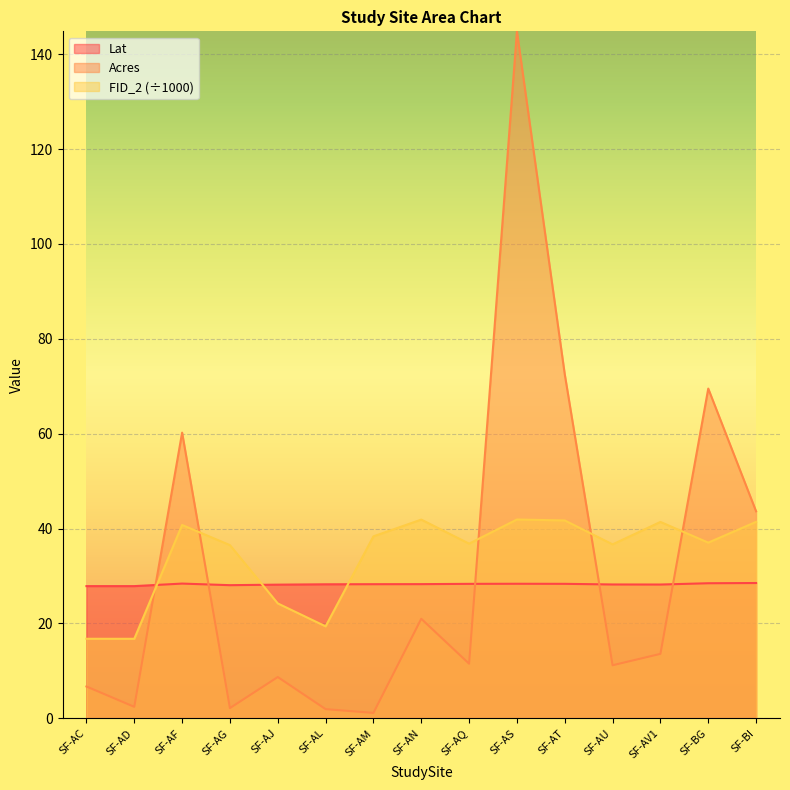

What is the value of the Acres point at the 5th from the left?

8.7